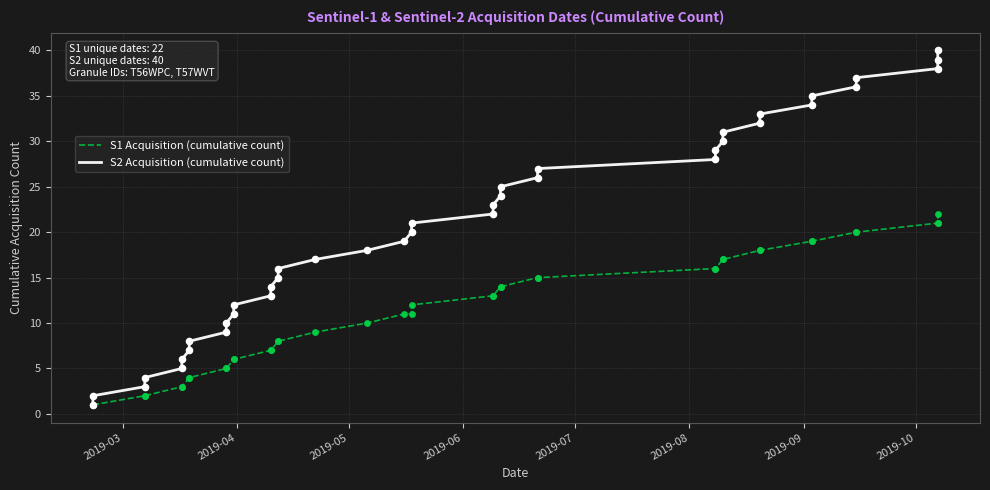

Which series contains the highest Y value?

S2 Acquisition (cumulative count)